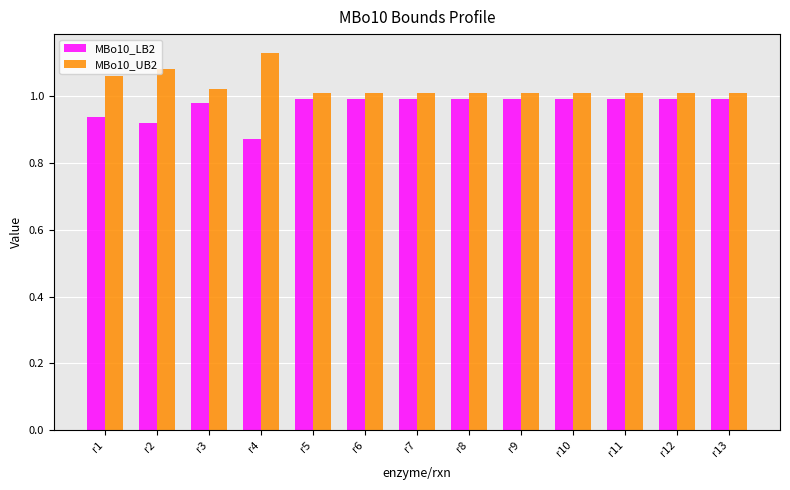

Which series has the largest total across all categories?

MBo10_UB2